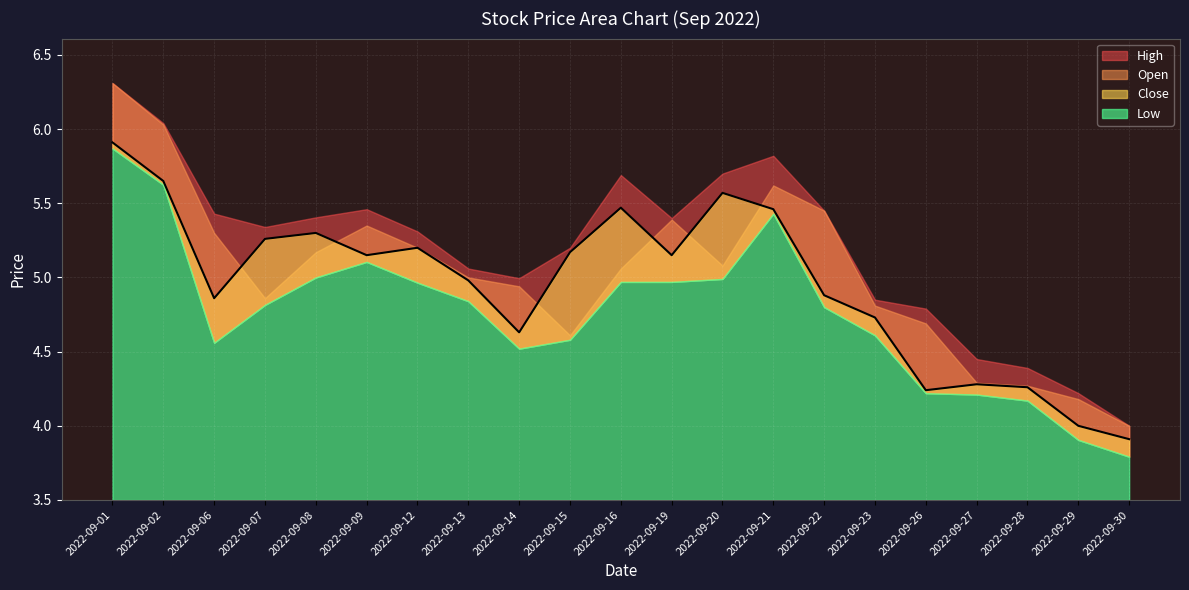

Rank the series at 2022-09-20 from lowest to highest value.

Low, Open, Close, High